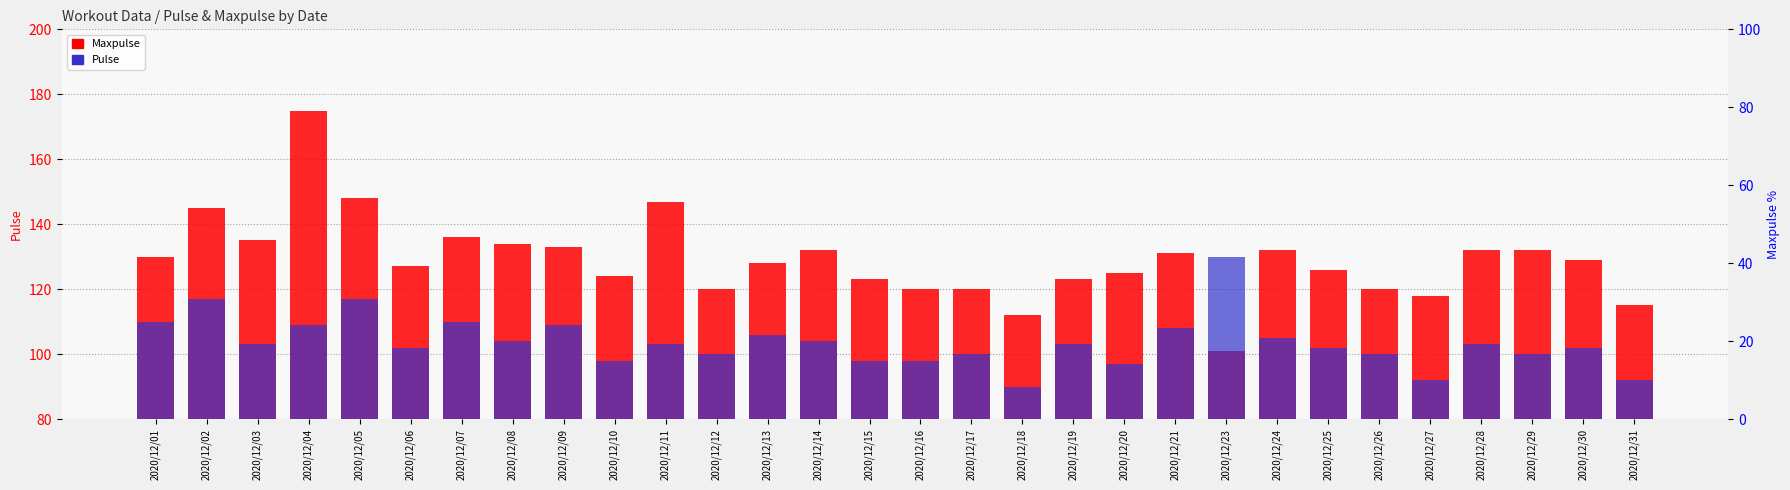

What is the sum of the Pulse values at 2020/12/08 and 2020/12/01?

214